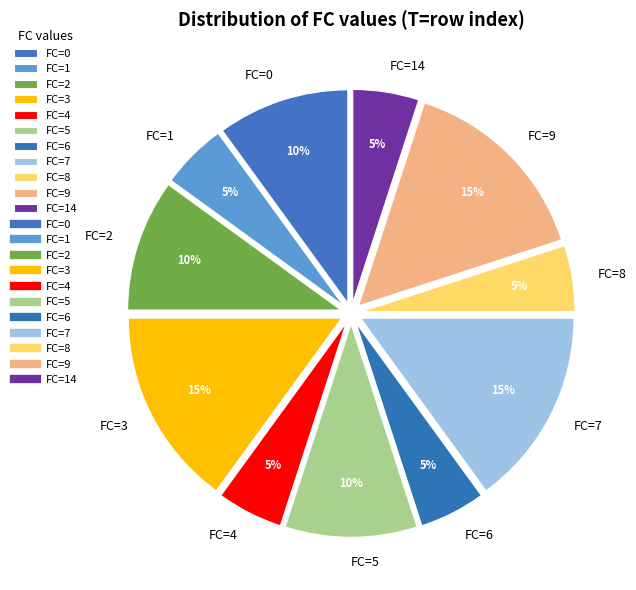

Between FC=7 and FC=1, which is larger?

FC=7